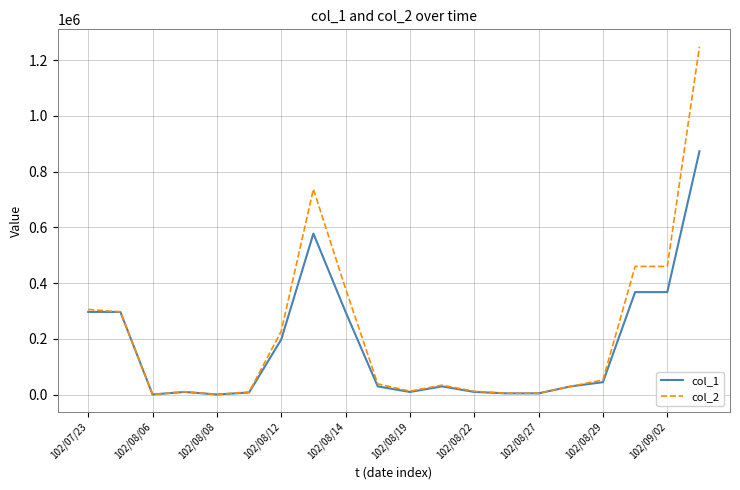

List the series in order of their peak value, highest first.

col_2, col_1